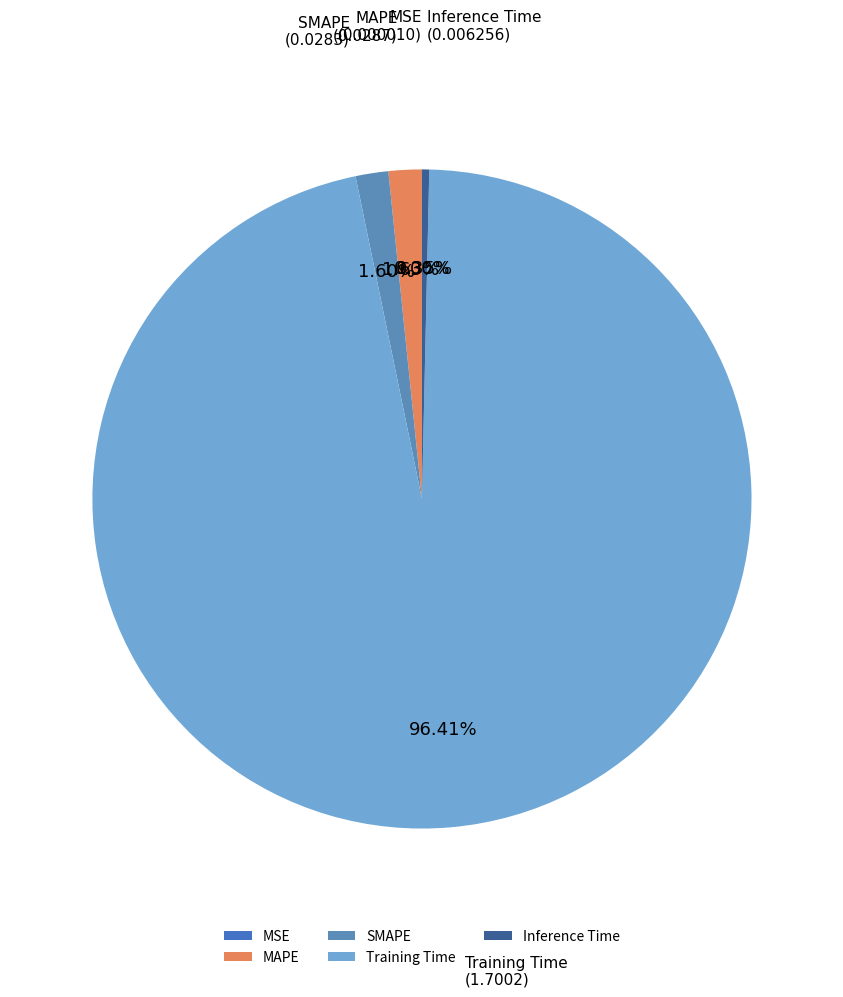

To the nearest percent, what portion does MAPE represent?

2%